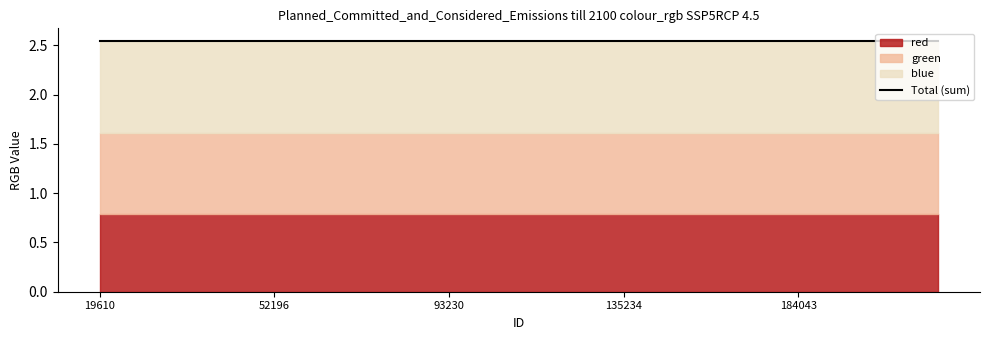

How many lines are shown in the chart?

3